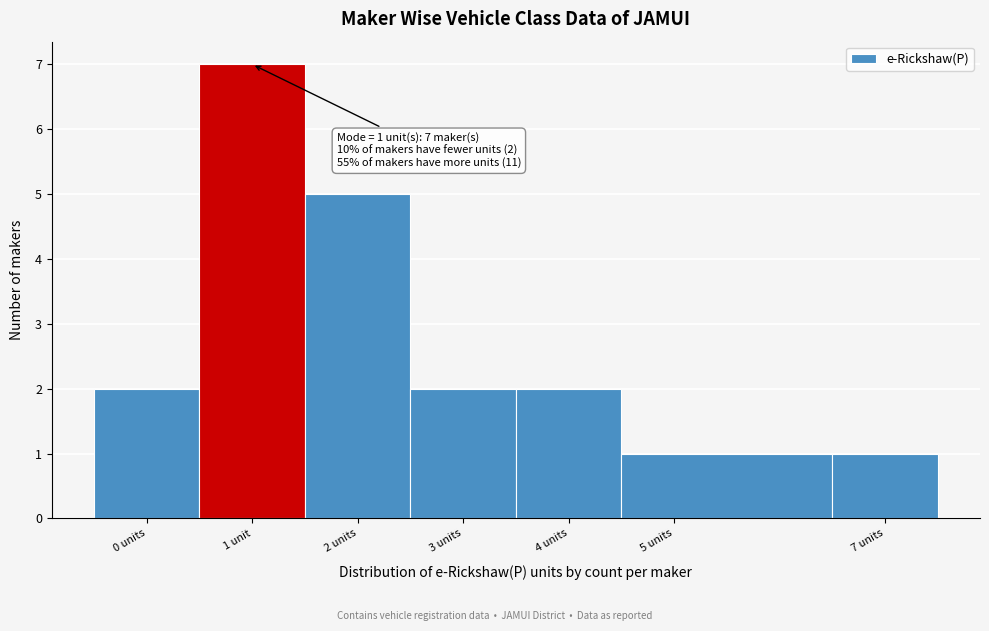

Reading left to right, extract all data points from this chart.

2	7	5	2	2	1	1